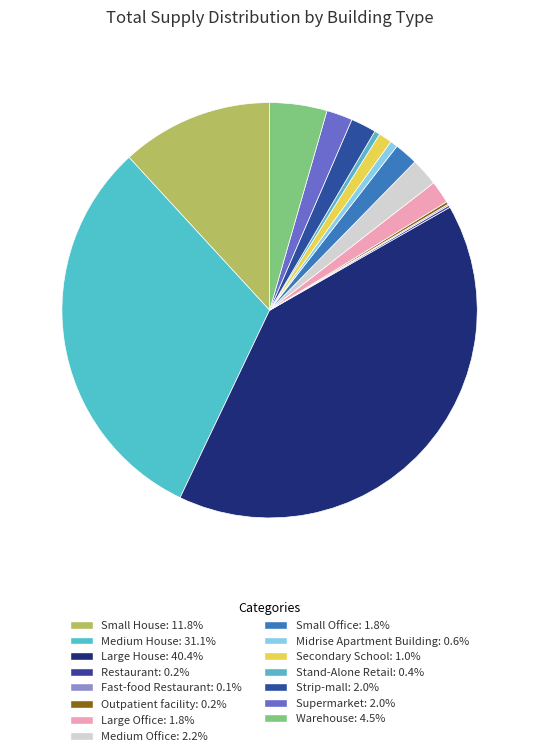

To the nearest percent, what portion does Secondary School represent?

1%